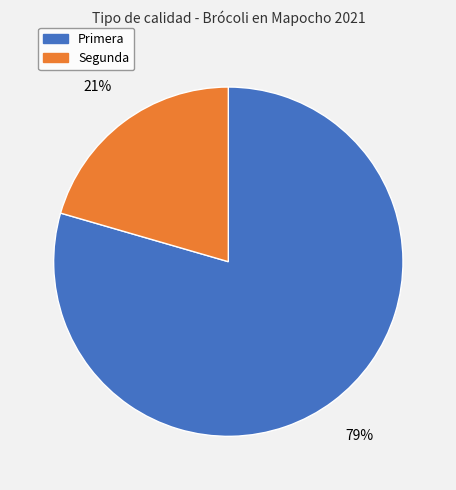

To the nearest percent, what is the average slice percentage?

50%